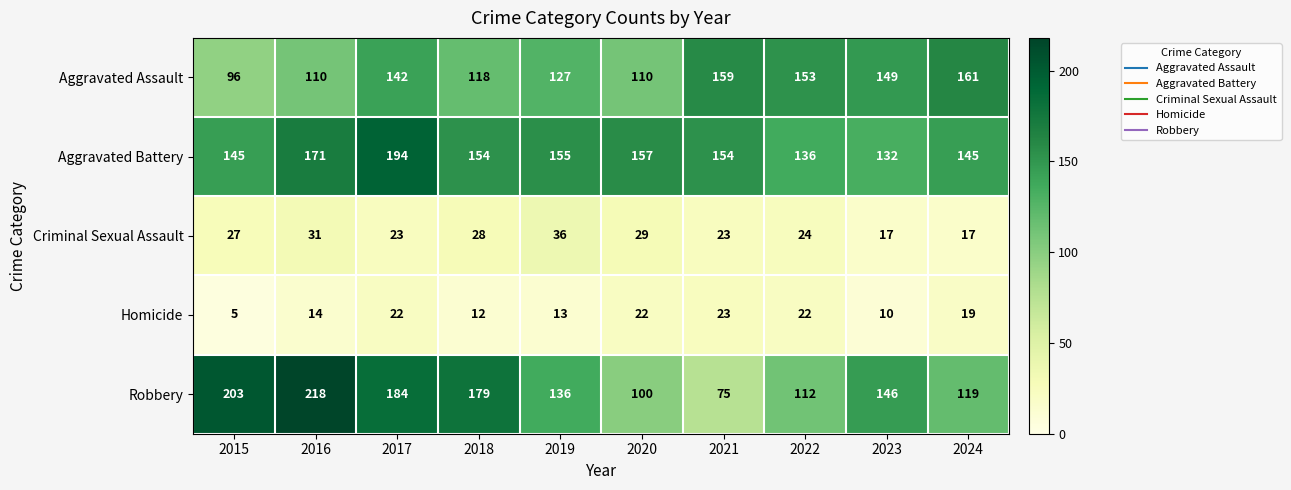

At which category is the sum across all series the highest?

2017